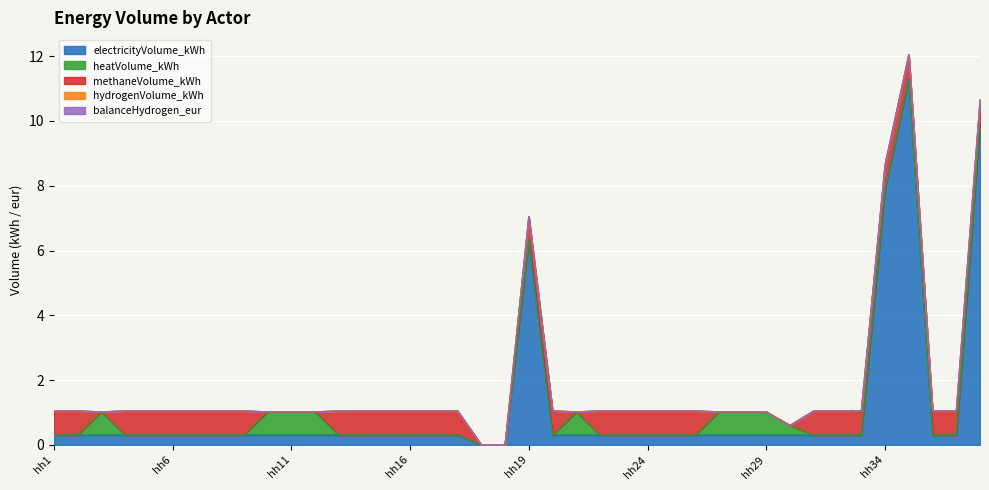

Does the chart display data point markers on the line(s)?

No